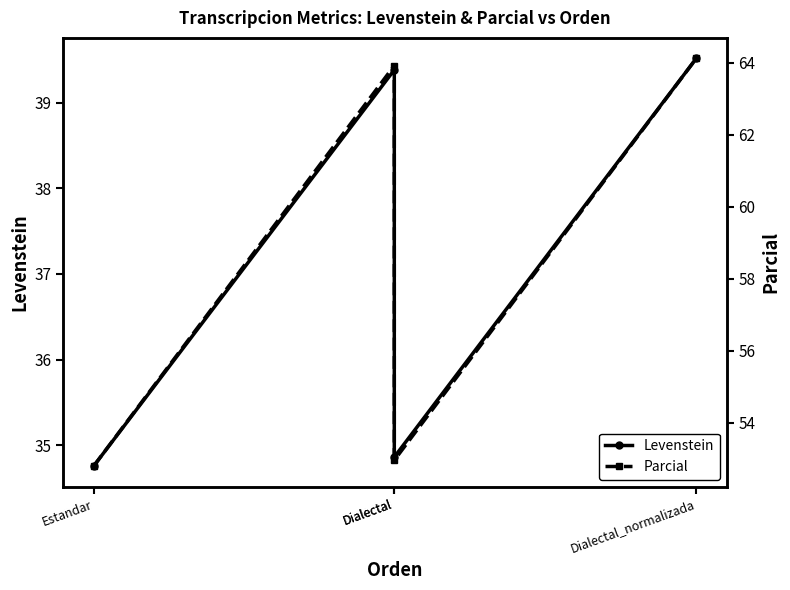

How many data points in Parcial are above 63?

2